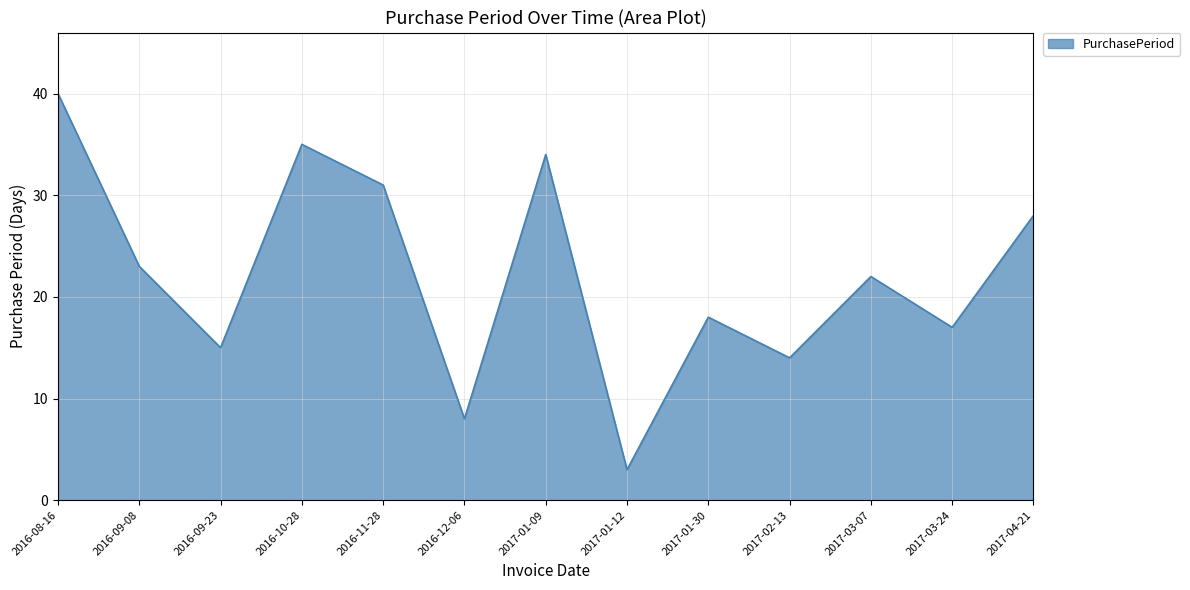

Rank the categories by value from lowest to highest.

2017-01-12, 2016-12-06, 2017-02-13, 2016-09-23, 2017-03-24, 2017-01-30, 2017-03-07, 2016-09-08, 2017-04-21, 2016-11-28, 2017-01-09, 2016-10-28, 2016-08-16